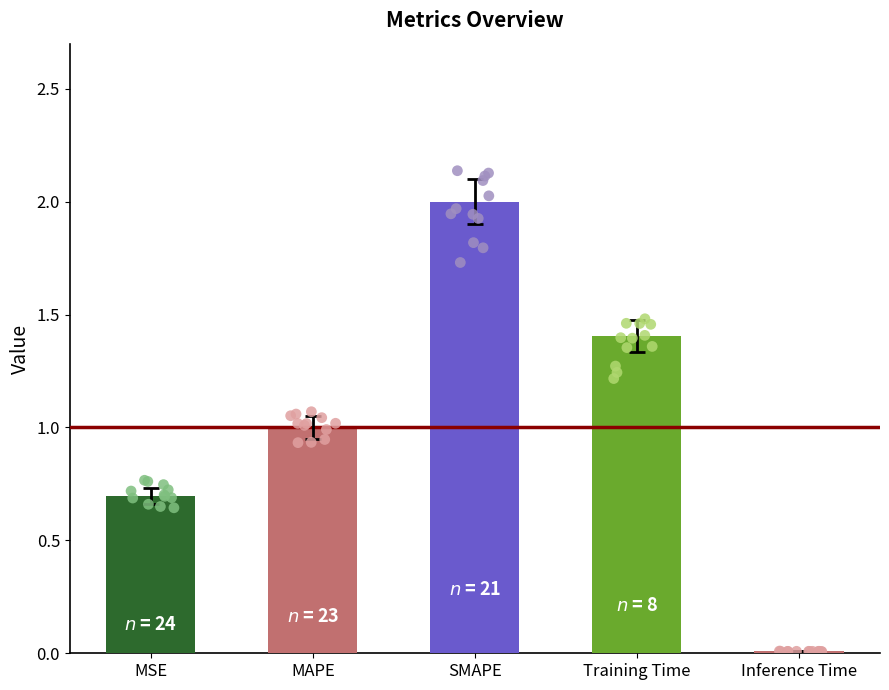

What is the change in value from Training Time to Inference Time?

-1.4